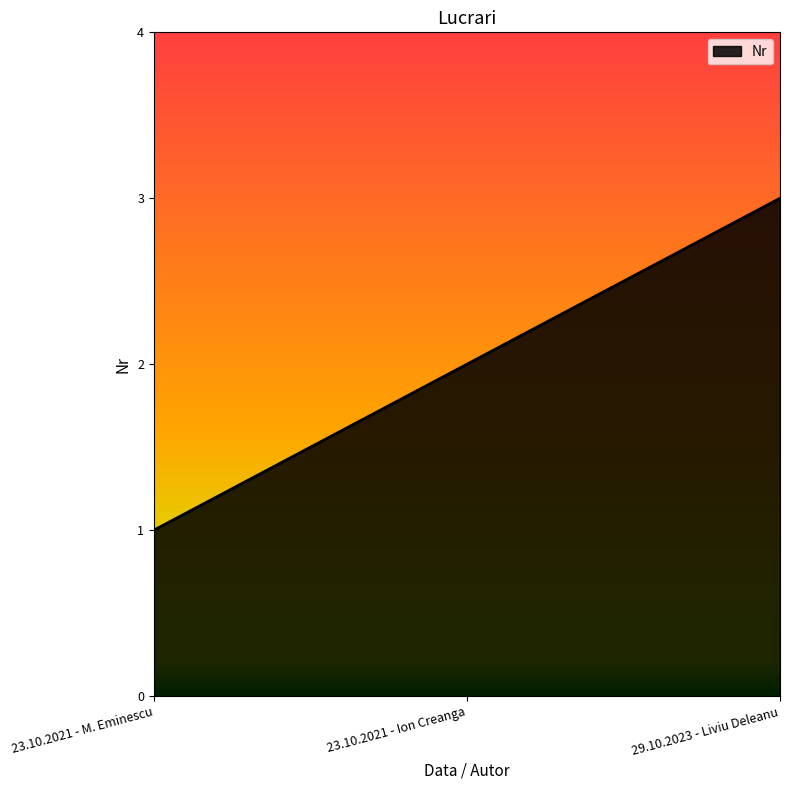

Between 23.10.2021 - Ion Creanga and 29.10.2023 - Liviu Deleanu, which is larger?

29.10.2023 - Liviu Deleanu